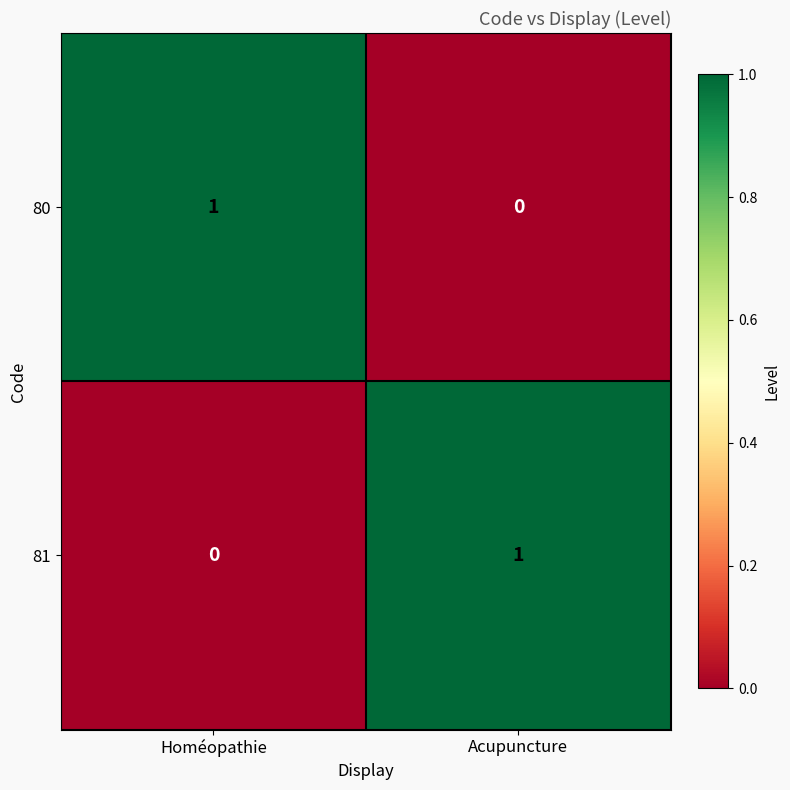

Is the value of 80 at Acupuncture greater than the value of 81 at Acupuncture?

No